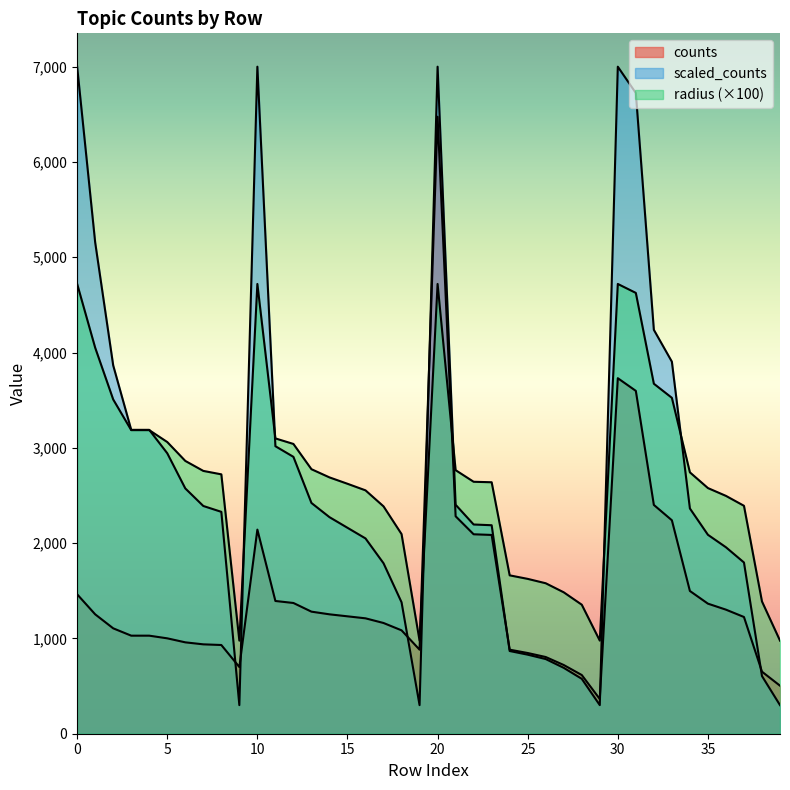

At how many categories does at least one series exceed 5662?

5